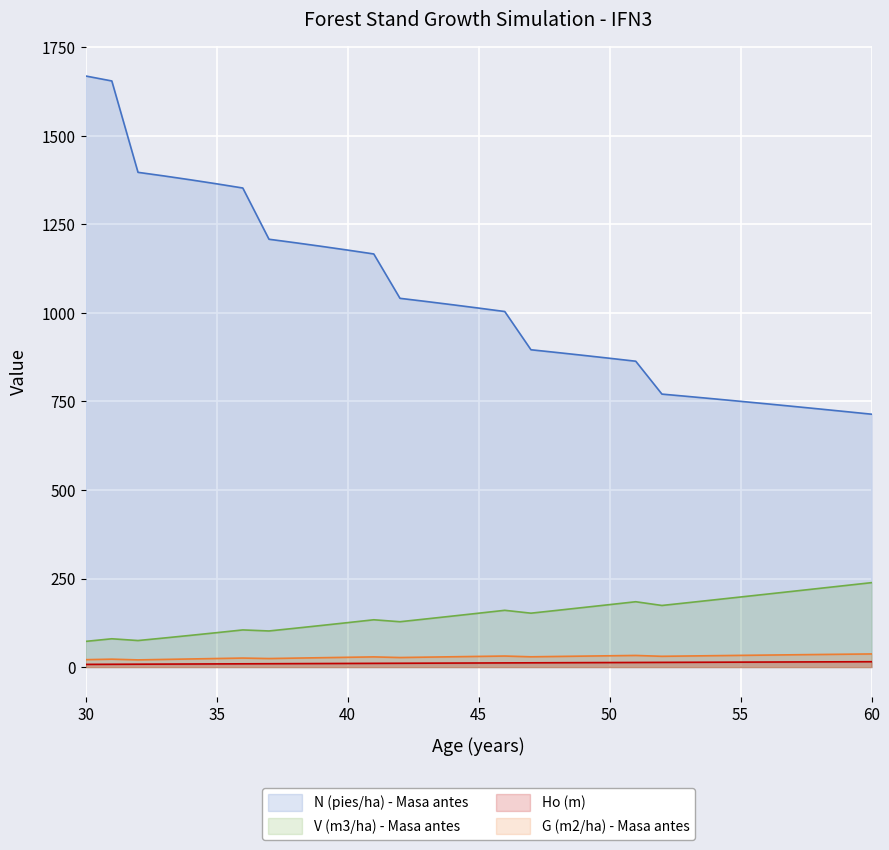

The N (pies/ha) - Masa antes series shows 721.6 at 59. True or false?

True